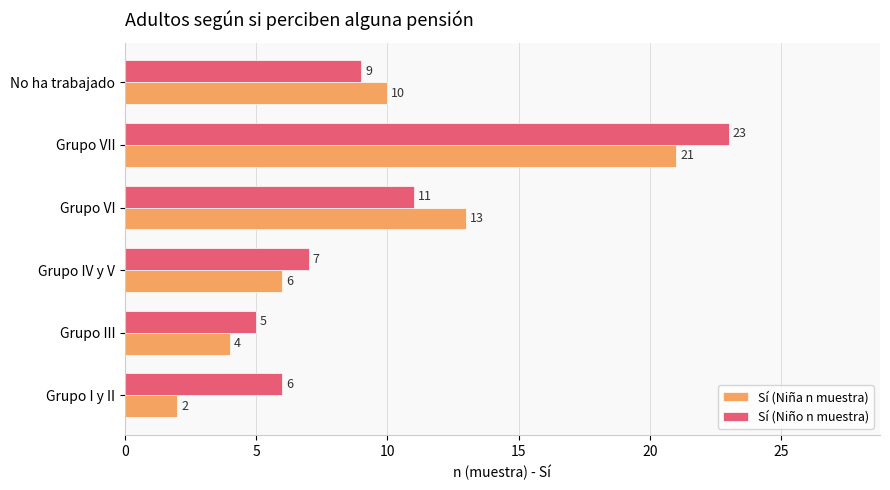

Which series has the largest range (max minus min)?

Sí (Niña n muestra)